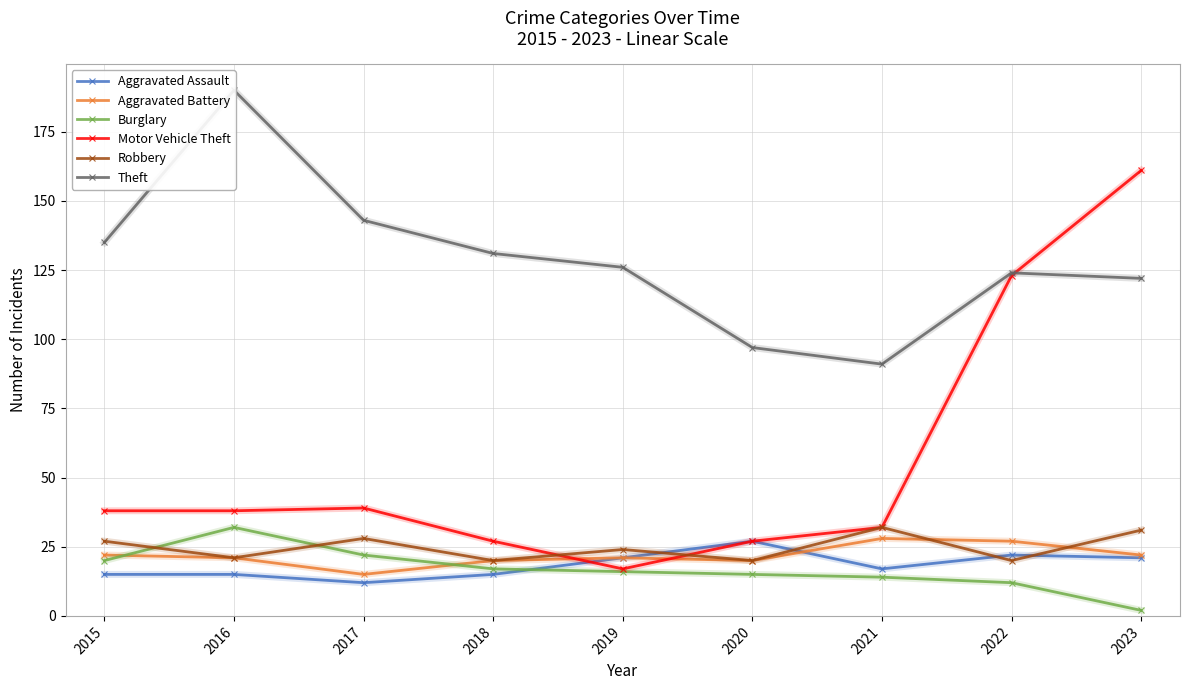

At which category is the sum across all series the highest?

2023